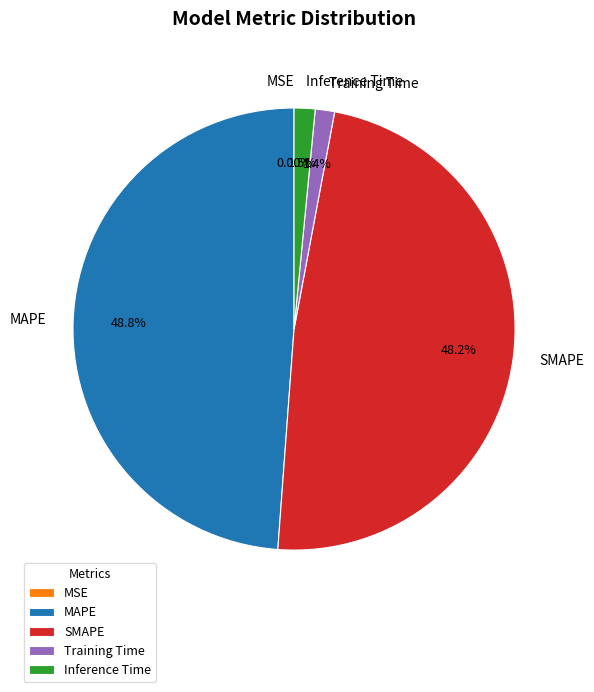

Which has a higher value, Training Time or MAPE?

MAPE